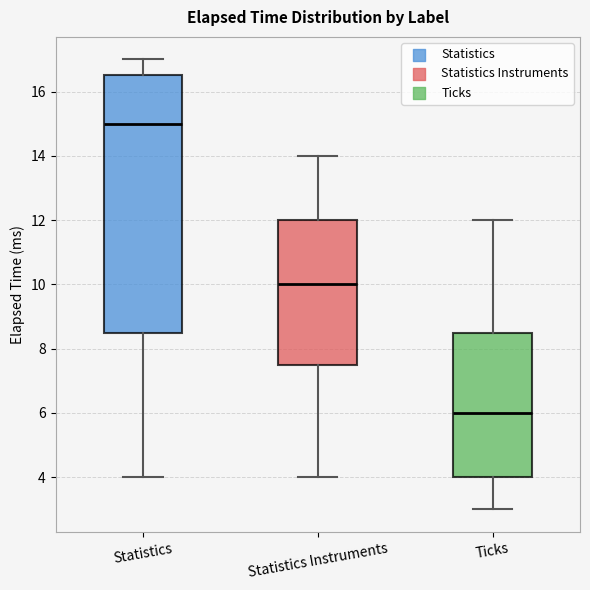

Reading left to right, transcribe this box plot: for each box, give where its median line is, the range the box spans, and where its two whiskers end, as read against the y-axis. The values are not printed on the chart, so give them approximately, as read against the axis.

Statistics: median 15.0, box 8.6 to 16.6, whiskers 4.0 to 17.0
Statistics Instruments: median 10.0, box 7.6 to 12.0, whiskers 4.0 to 14.0
Ticks: median 6.0, box 4.0 to 8.6, whiskers 3.0 to 12.0